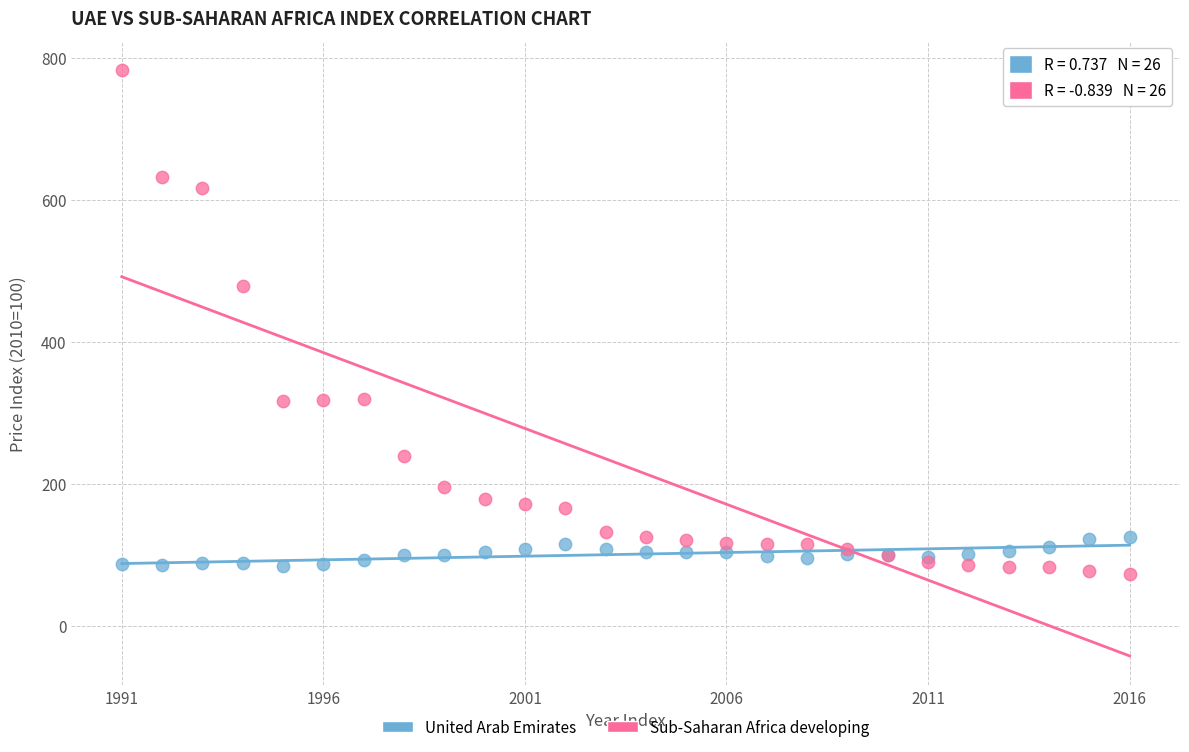

Which series has the largest Y range (max minus min)?

Sub-Saharan Africa developing